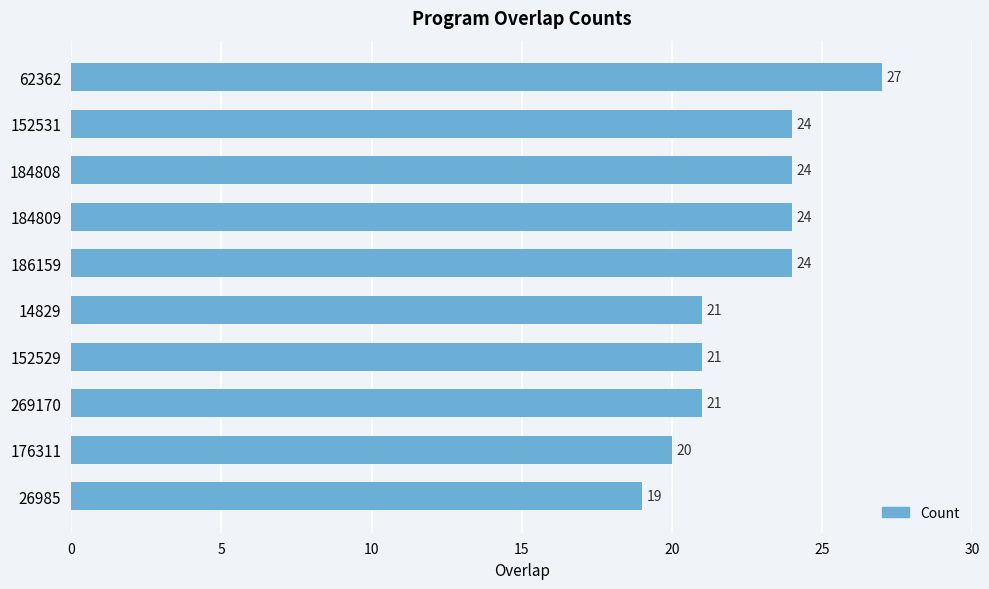

Approximately how many times larger is the value at 14829 compared to 186159?

0.9